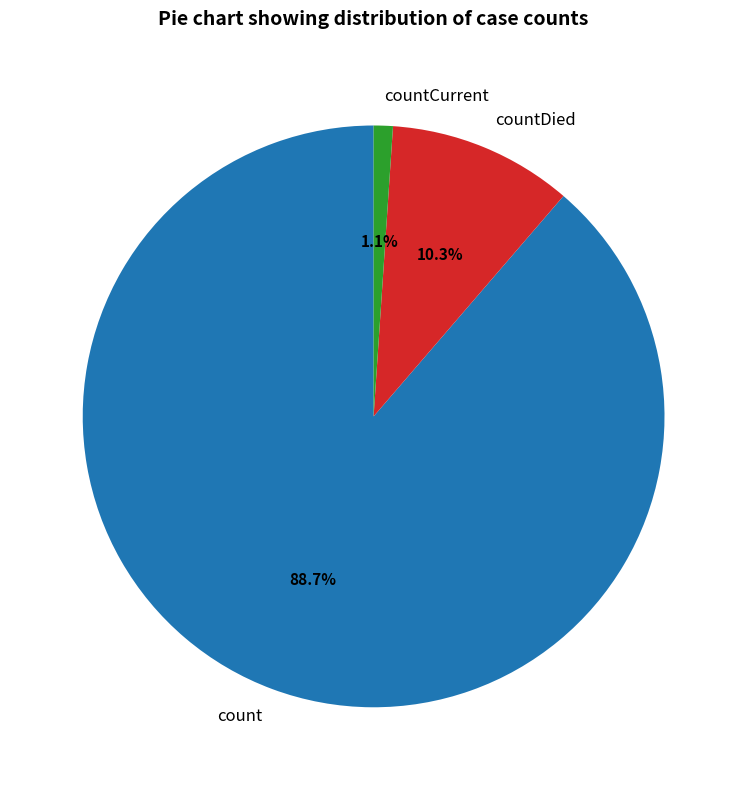

Which category has the biggest portion of the pie?

count